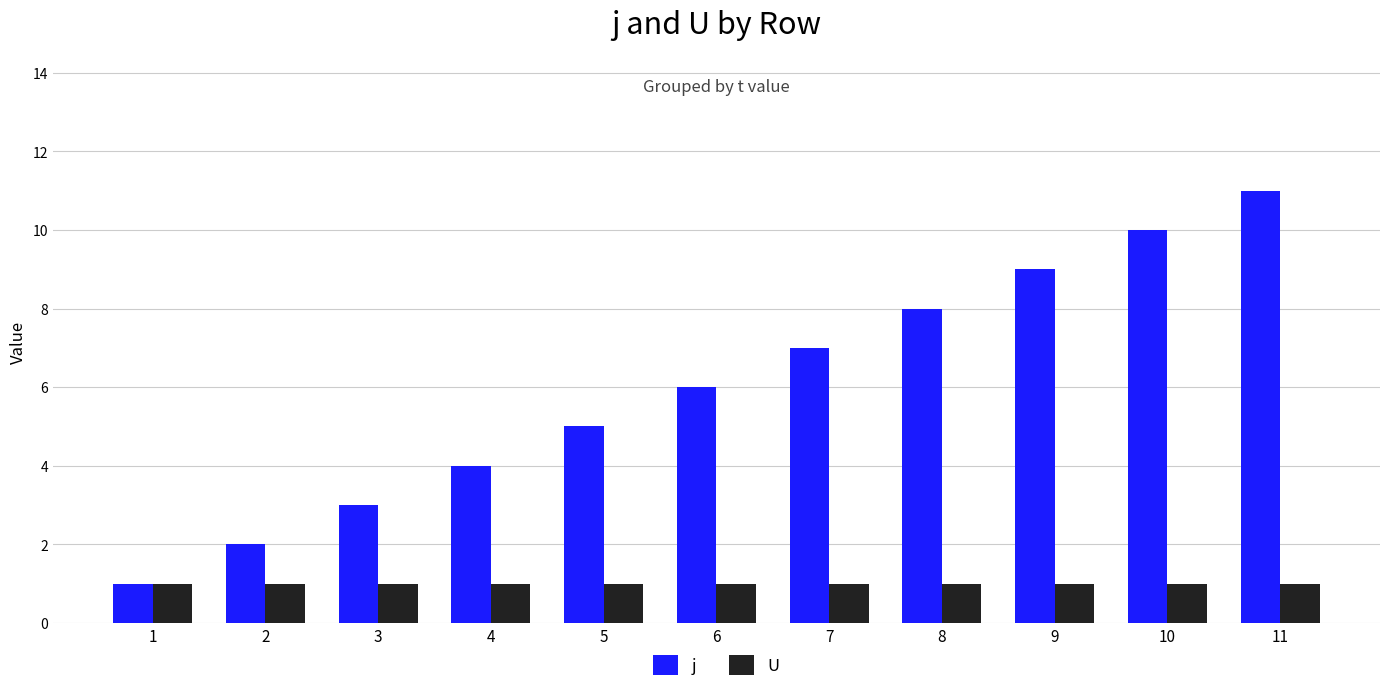

What is the maximum value for j?

11